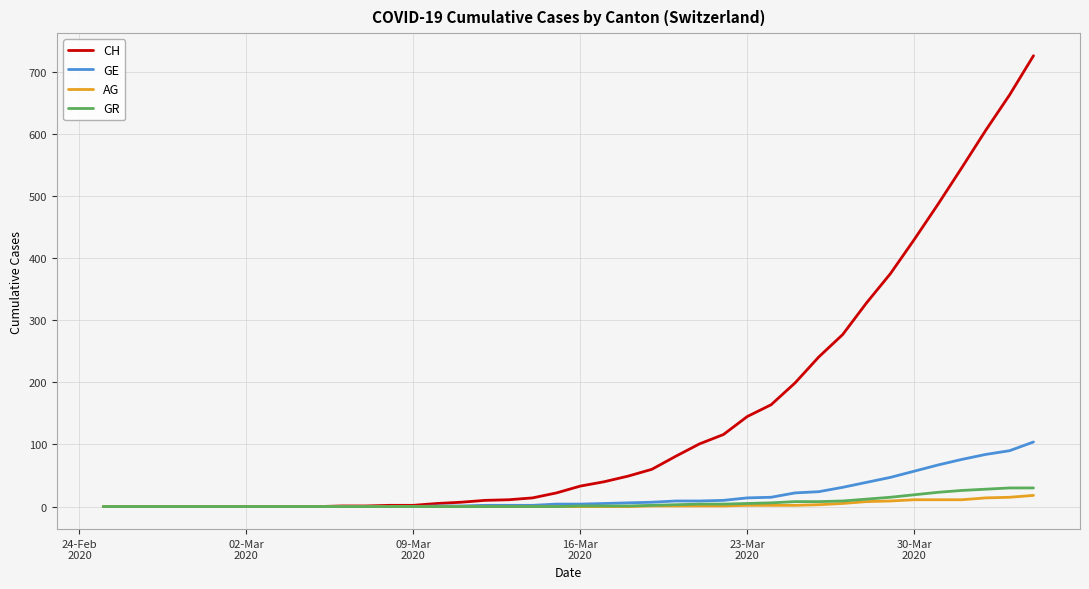

Which series has the largest total across all categories?

CH